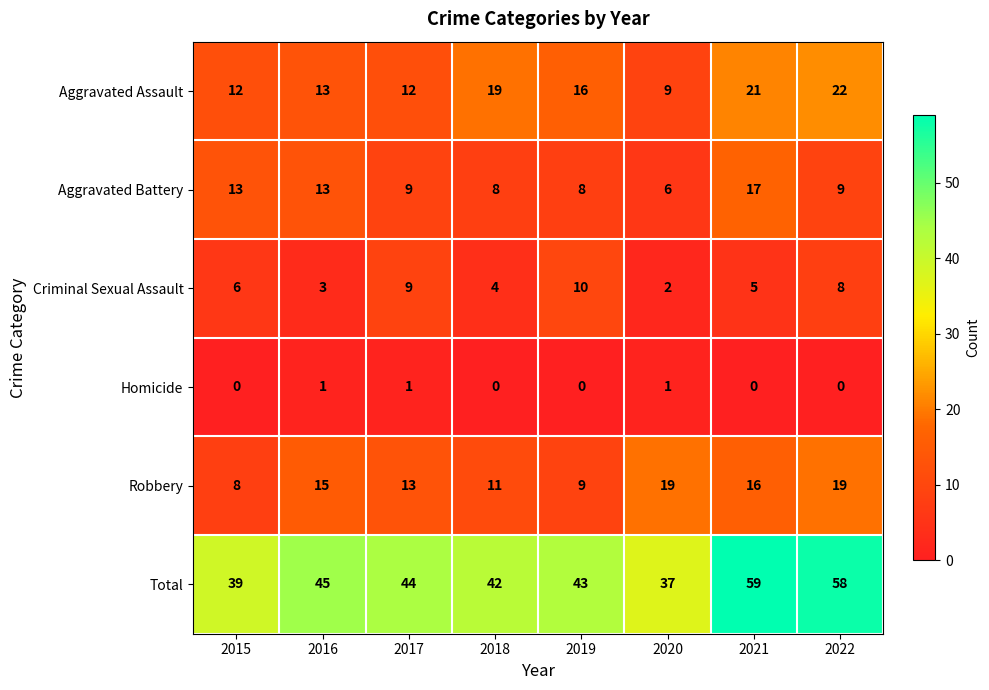

What is the spread (max minus min) of values at 2020?

36